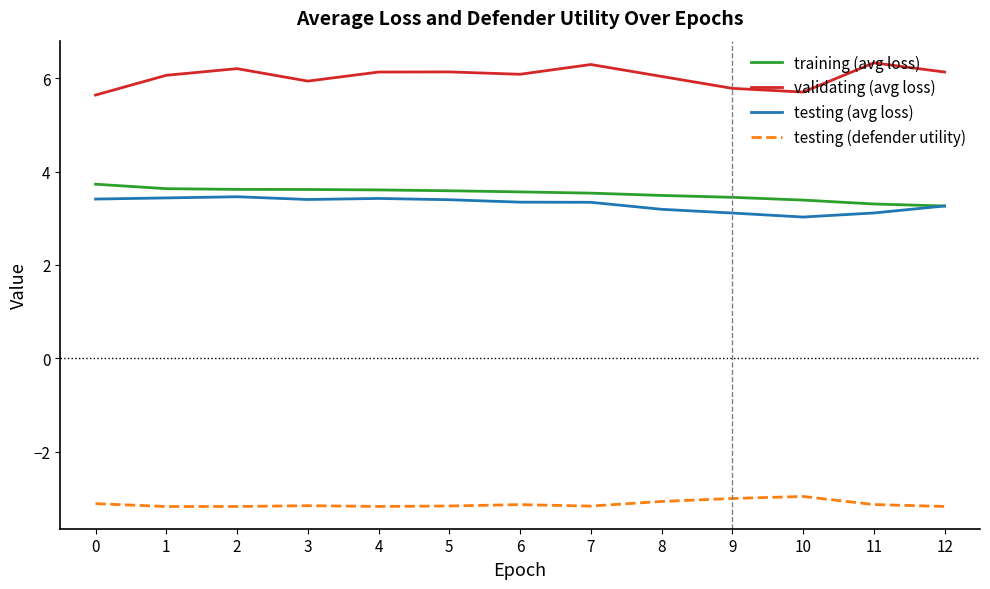

The validating (avg loss) series shows 10.1 at 10. True or false?

False